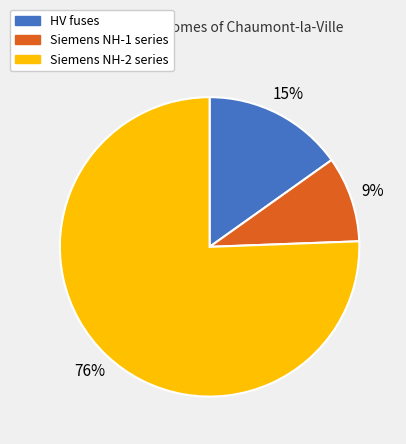

To the nearest percent, what is the average slice percentage?

33%